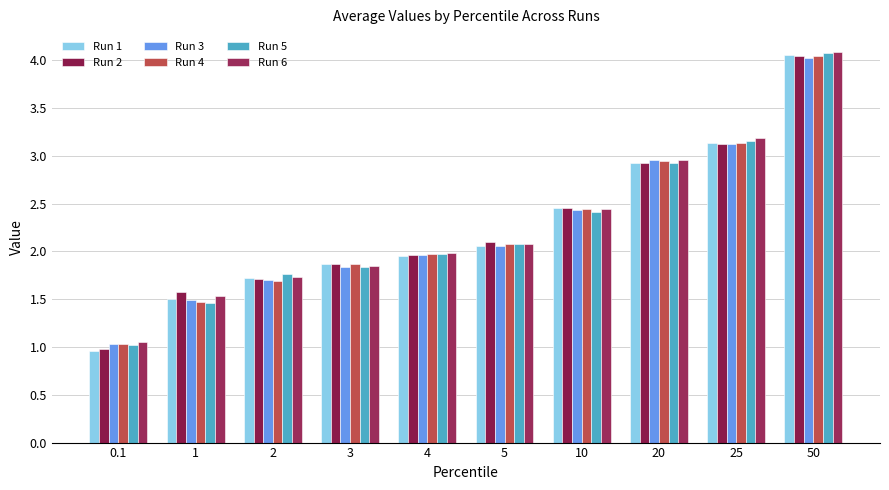

At 2, list the series in order from largest to smallest.

Run 5, Run 6, Run 1, Run 2, Run 3, Run 4